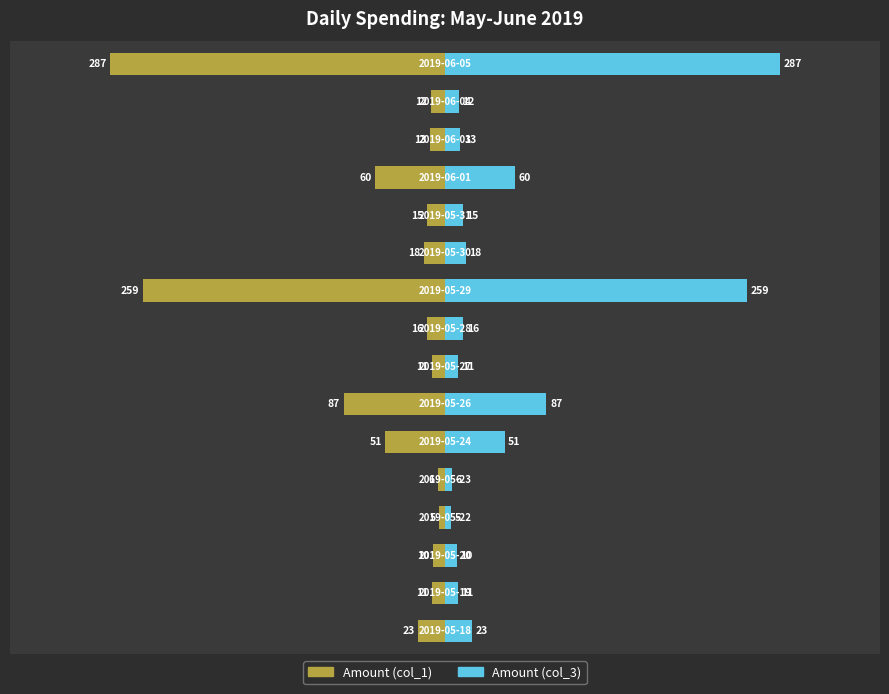

Reading right to left, list all the values displayed in this chart.

Amount (col_1): 15=-286.6	14=-11.8	13=-13.1	12=-59.5	11=-15.0	10=-17.9	9=-258.6	8=-15.8	7=-11.5	6=-86.9	5=-51.1	4=-5.7	3=-5.0	2=-10.1	1=-11.1	0=-22.9
Amount (col_3): 15=286.6	14=11.8	13=13.1	12=59.5	11=15.0	10=17.9	9=258.6	8=15.8	7=11.5	6=86.9	5=51.1	4=5.7	3=5.0	2=10.1	1=11.1	0=22.9